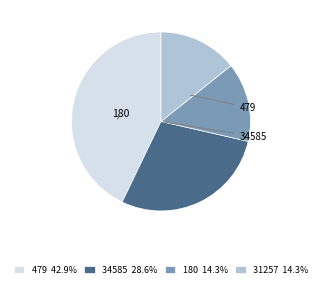

Does 479 42.9% represent more than half of the total?

No